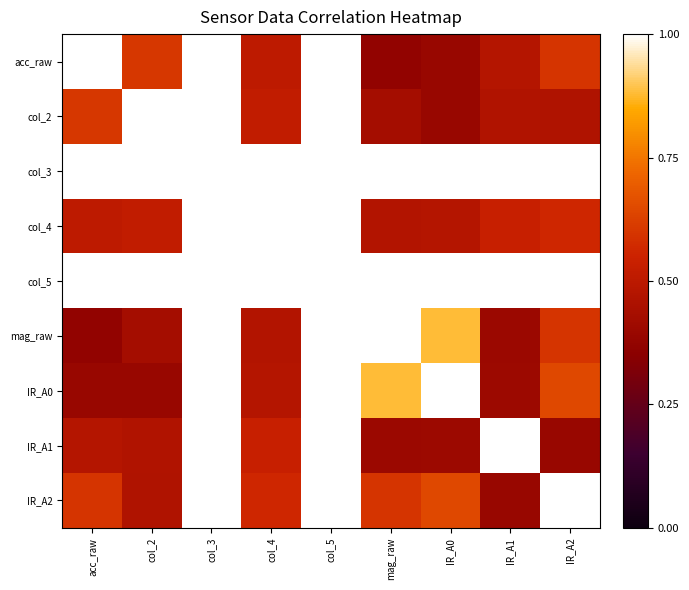

At how many categories does at least one series exceed 0?

7